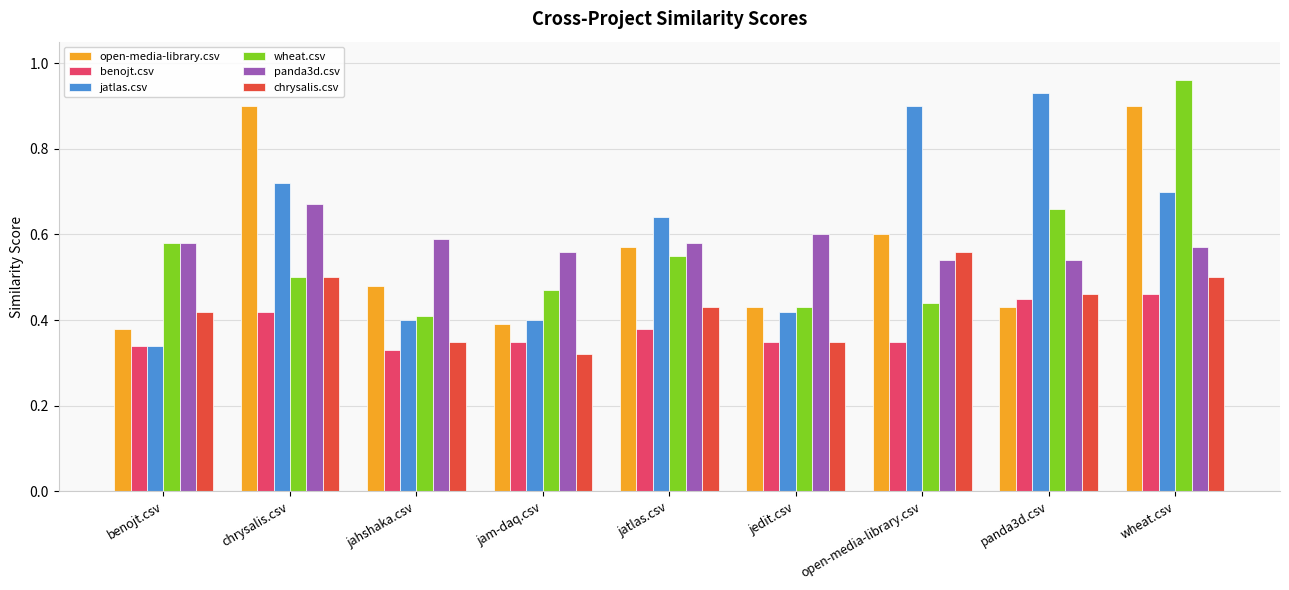

How many chrysalis.csv values are between 0 and 1?

9